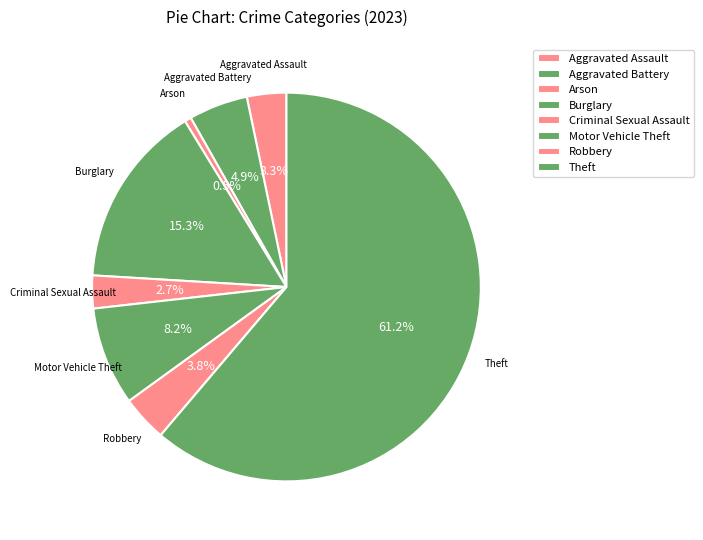

Count the number of slices in the pie.

8